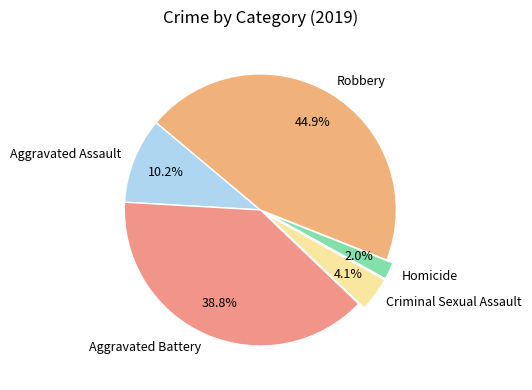

To the nearest percent, what is the difference between the largest and smallest slice percentages?

43%